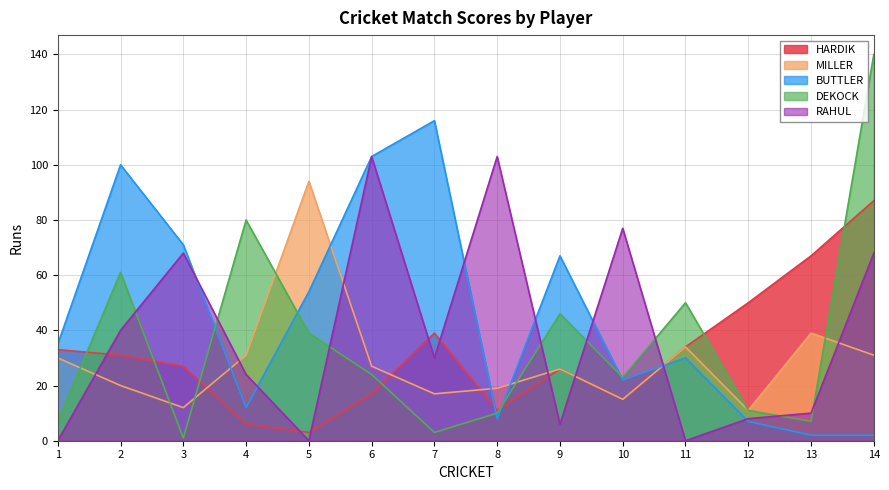

What is the maximum value shown in the chart?

140